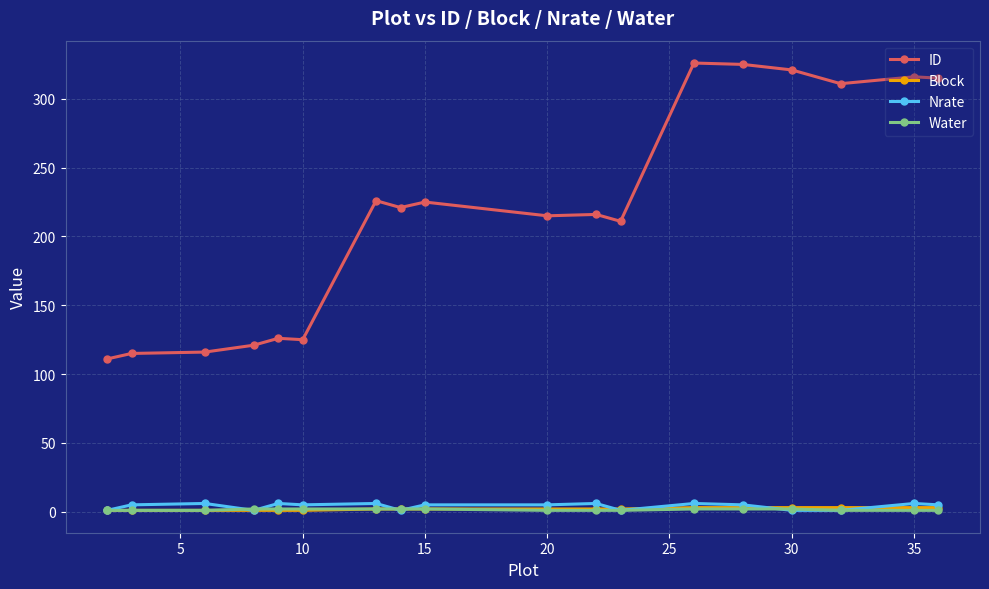

Which series has the widest spread of values?

ID